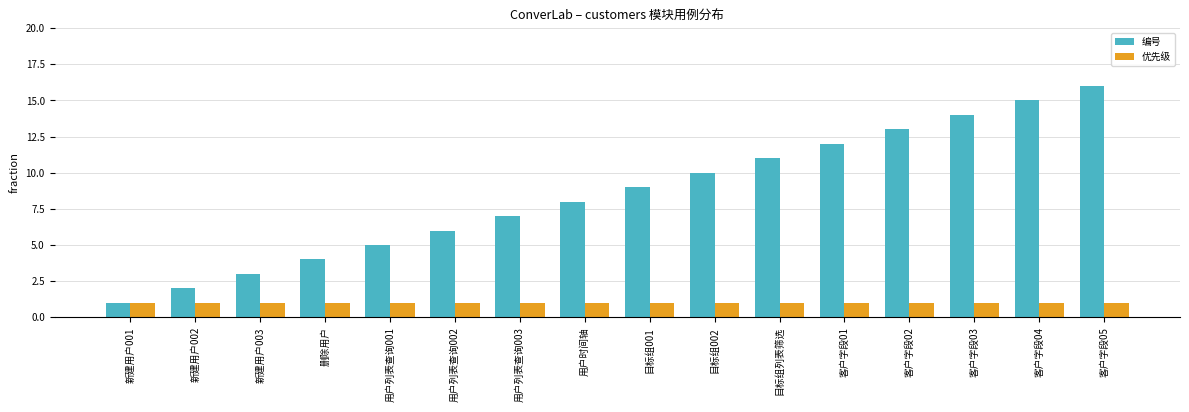

What is the label of the 10th bar from the right?

用户列表查询003